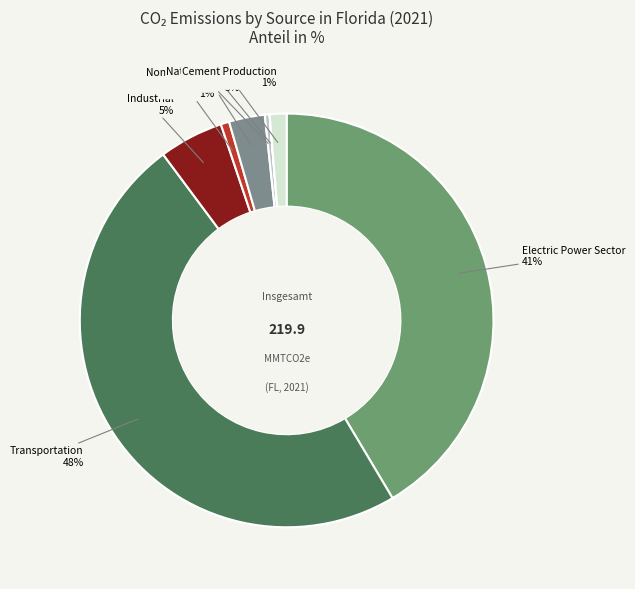

Is there any slice that represents more than half of the pie?

No